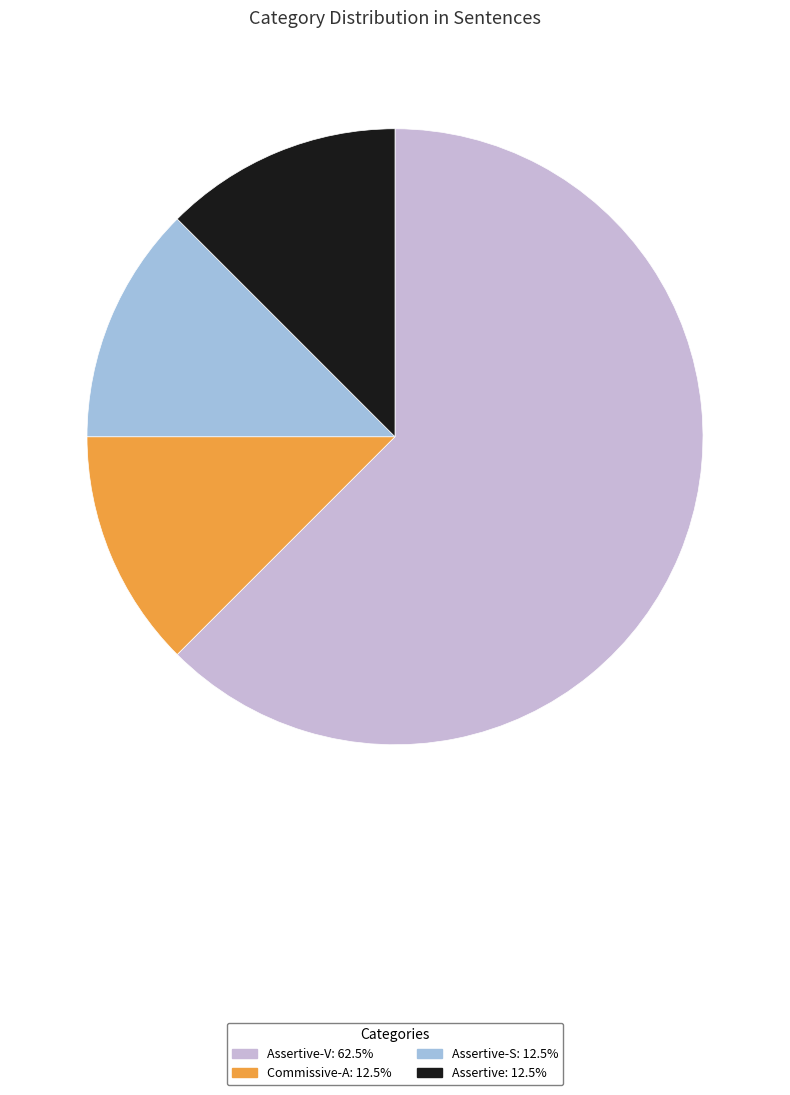

Is there a majority slice in this chart?

Yes